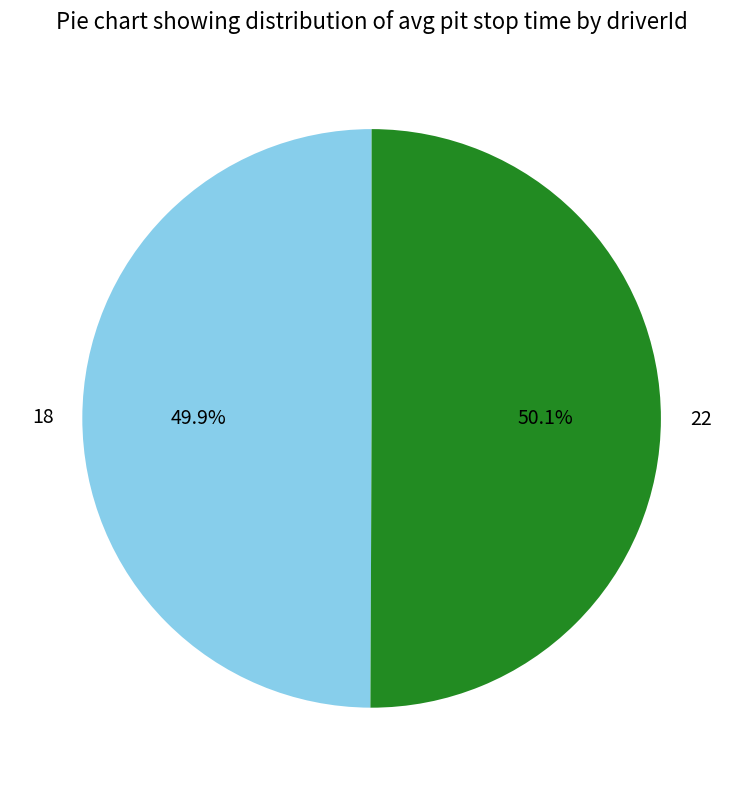

How many slices are in this pie chart?

2